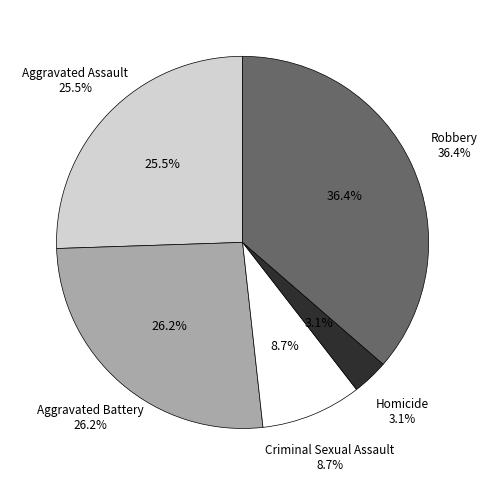

How many segments does this pie chart have?

5